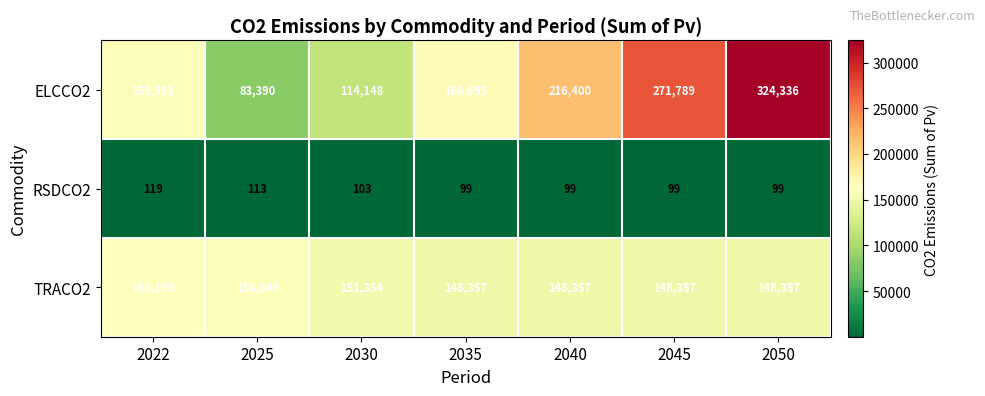

Reading left to right, what are all the values shown in this chart?

ELCCO2: 159351	83390	114148	166695	216400	271789	324336
RSDCO2: 119	113	103	99	99	99	99
TRACO2: 163193	158846	151354	148357	148357	148357	148357